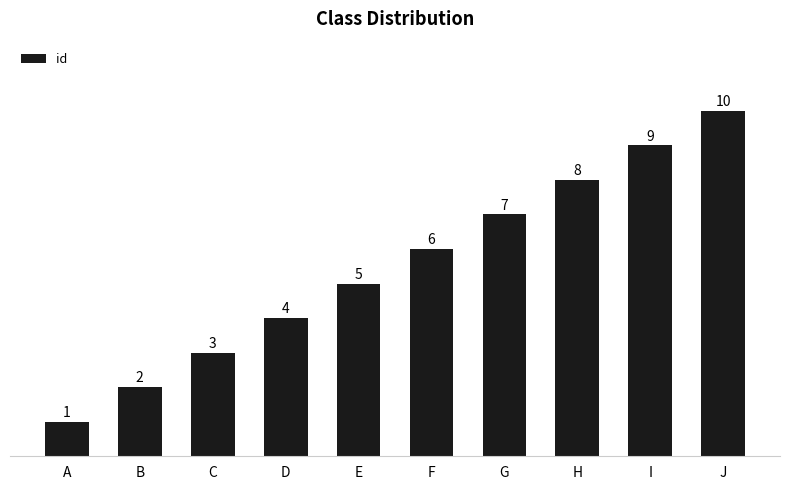

The value at E is 5. True or false?

True